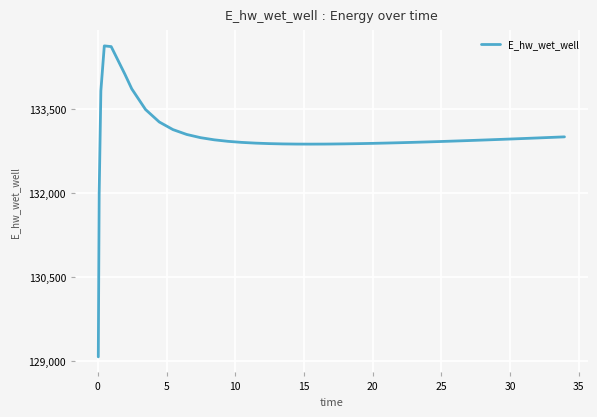

What is the minimum value shown in the chart?

129070.3